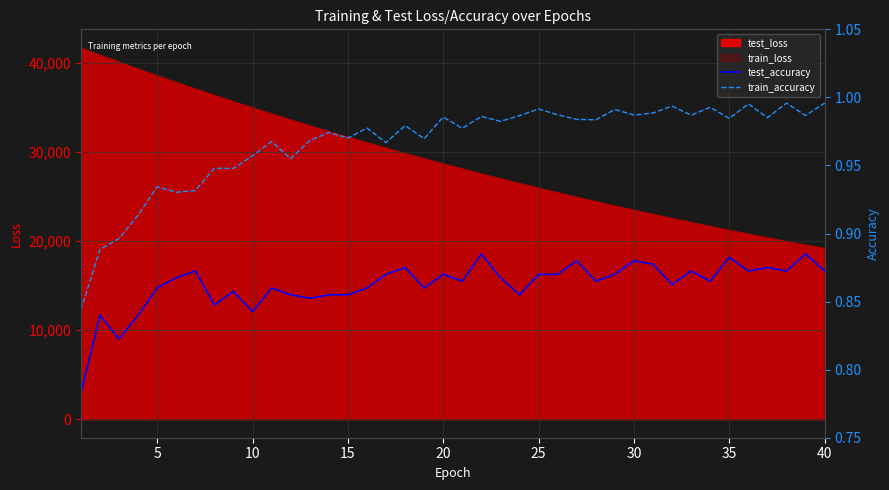

What is the lowest value of the train_loss series?

19176.3